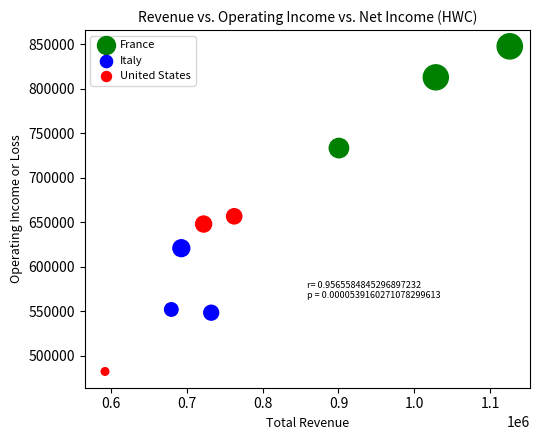

Which series reaches the minimum Y coordinate?

United States